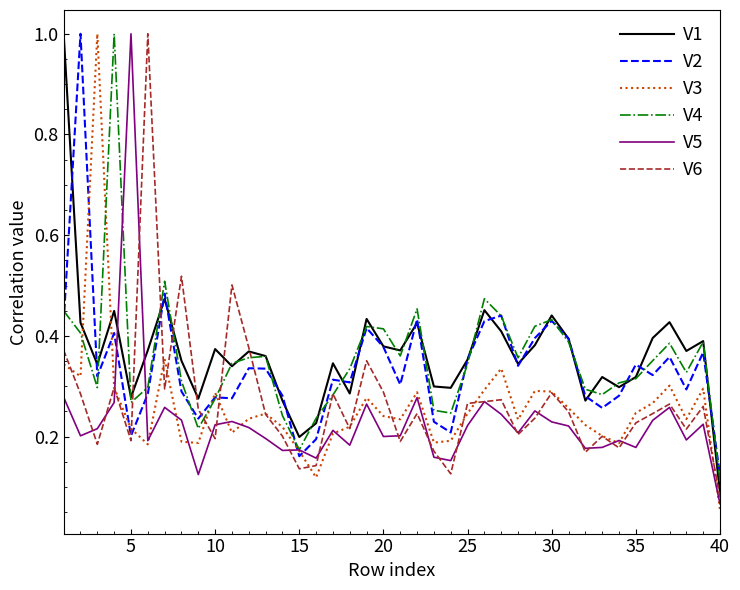

Which series has the widest spread of values?

V3